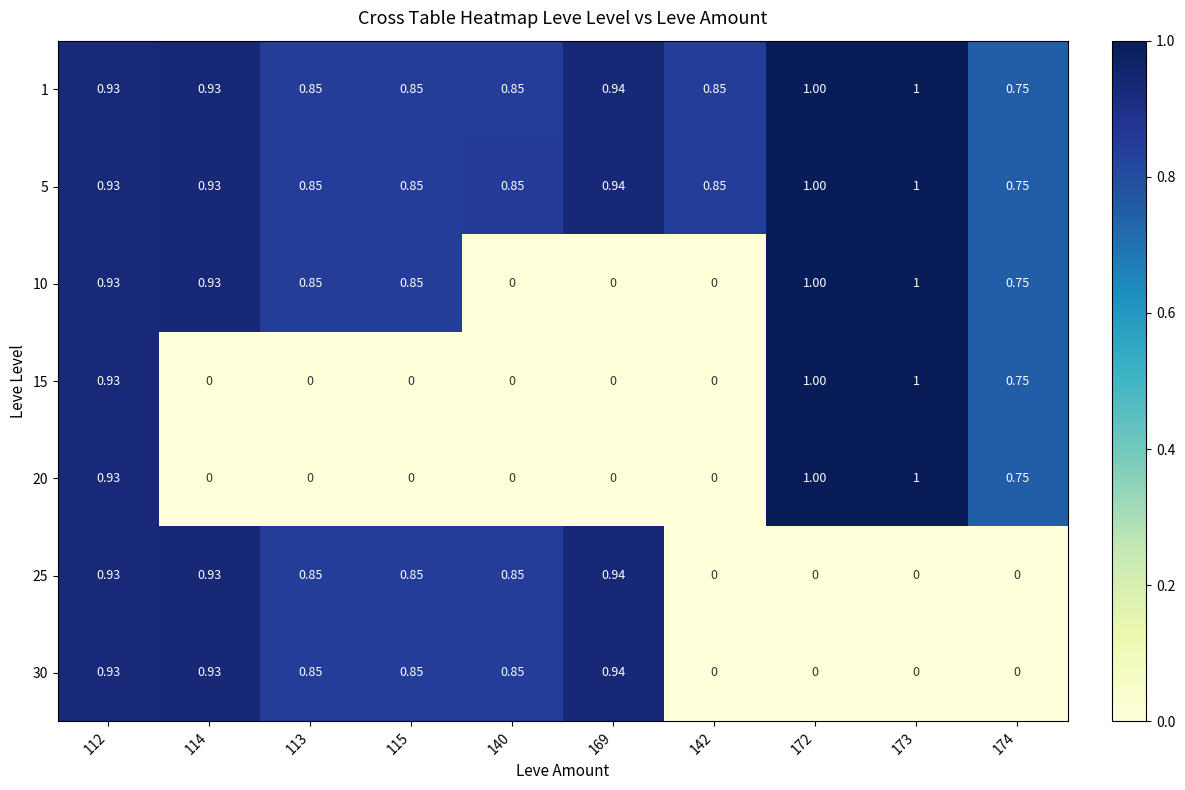

At how many categories does at least one series exceed 0?

10